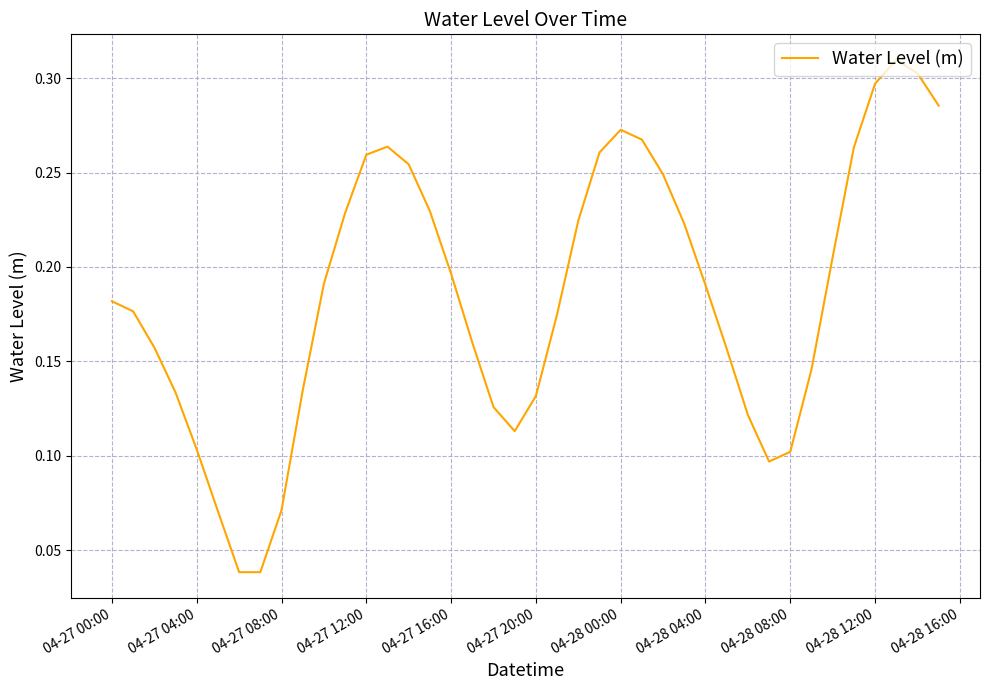

Does the chart display data point markers on the line(s)?

No